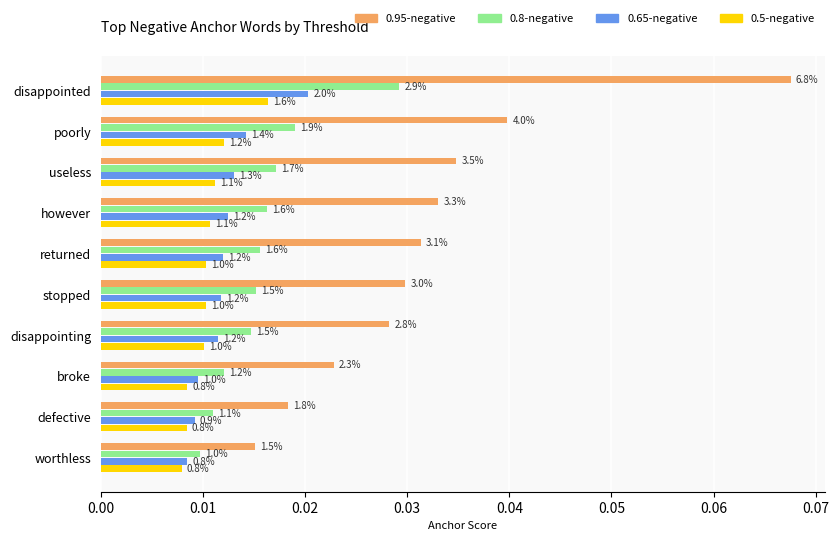

What are all the series names shown in the legend?

0.95-negative, 0.8-negative, 0.65-negative, 0.5-negative